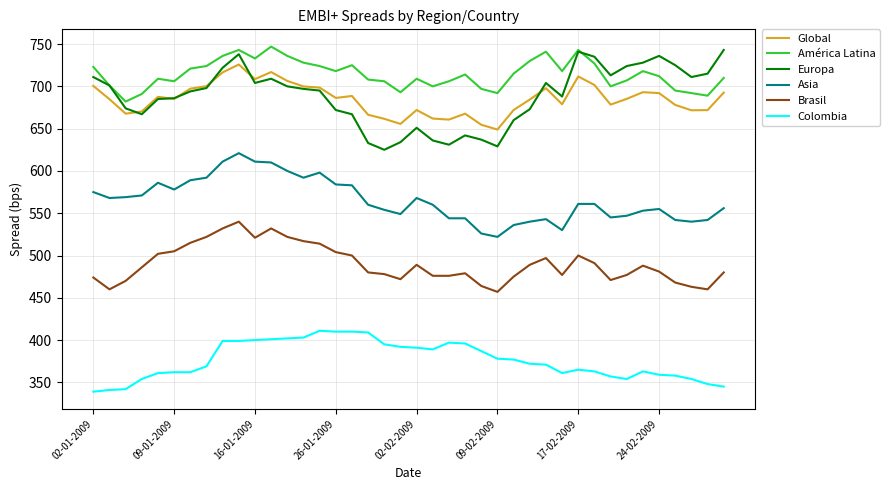

How many lines are shown in the chart?

6